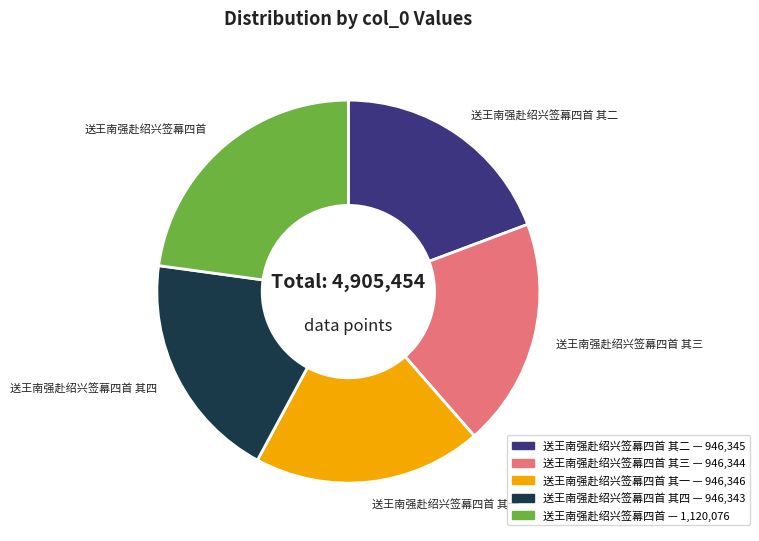

Is there any slice that represents more than half of the pie?

No